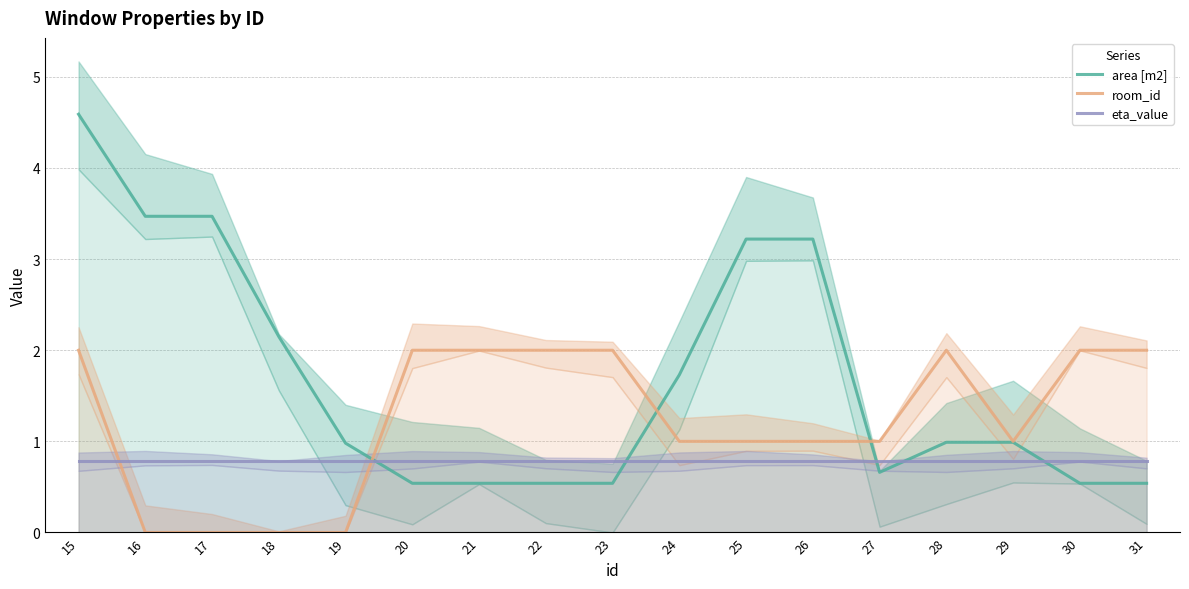

Where is the first local minimum for area [m2]?

27